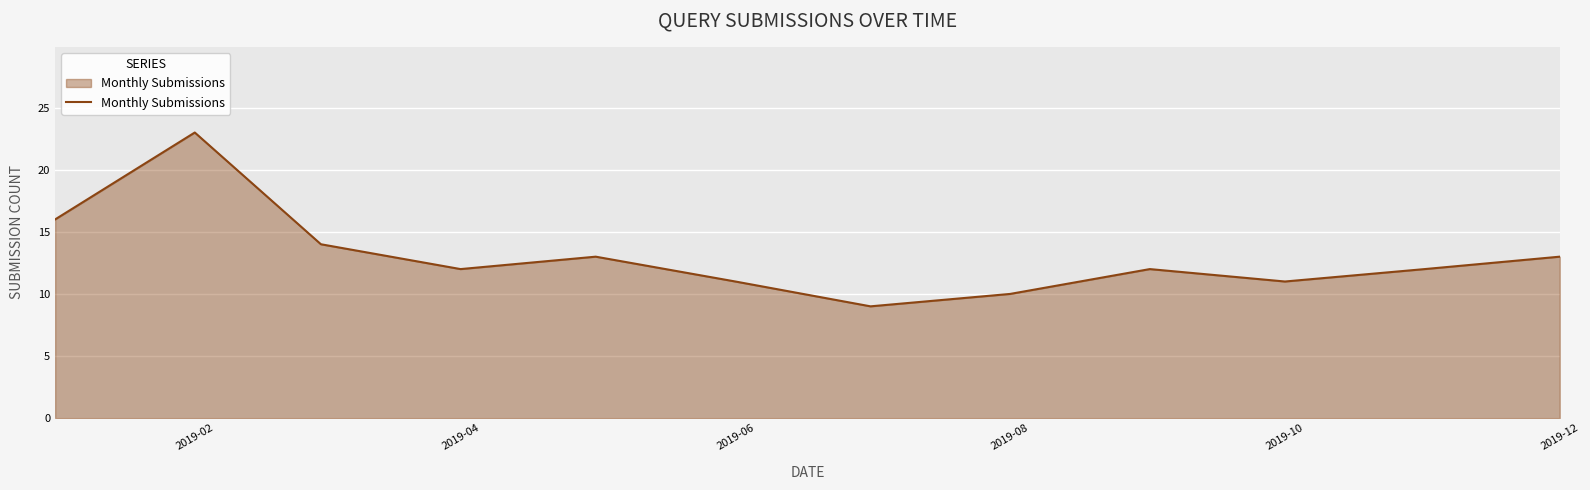

What is the difference between the maximum and minimum values?

14